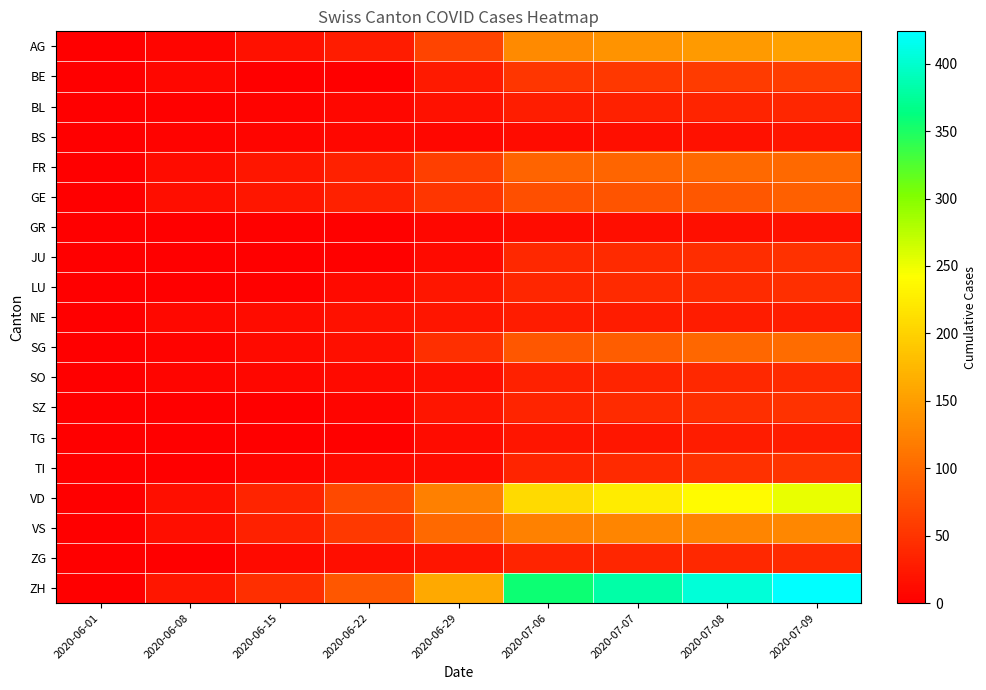

Which series has the widest spread of values?

ZH